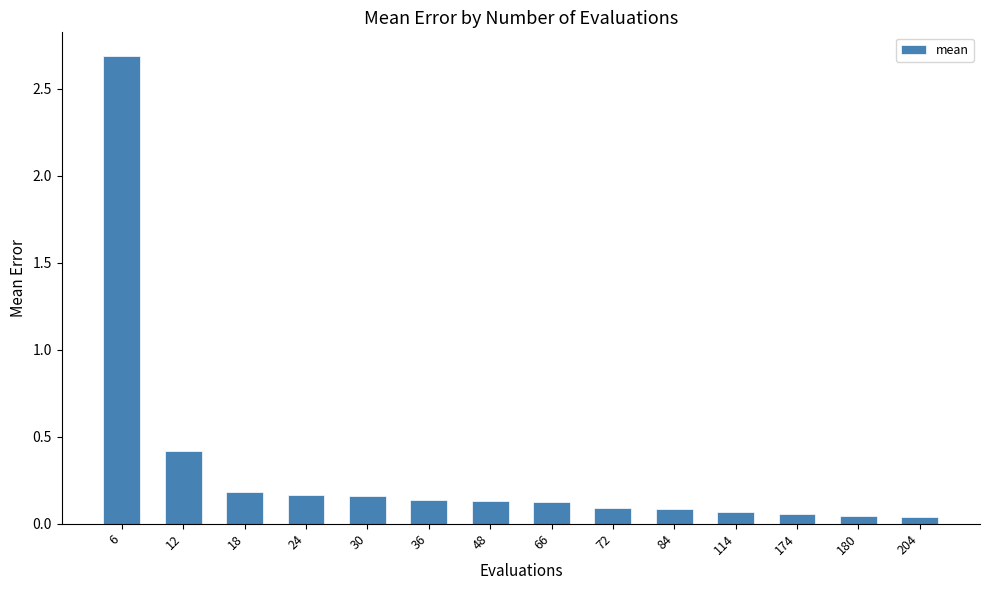

What is the maximum value shown in the chart?

2.7